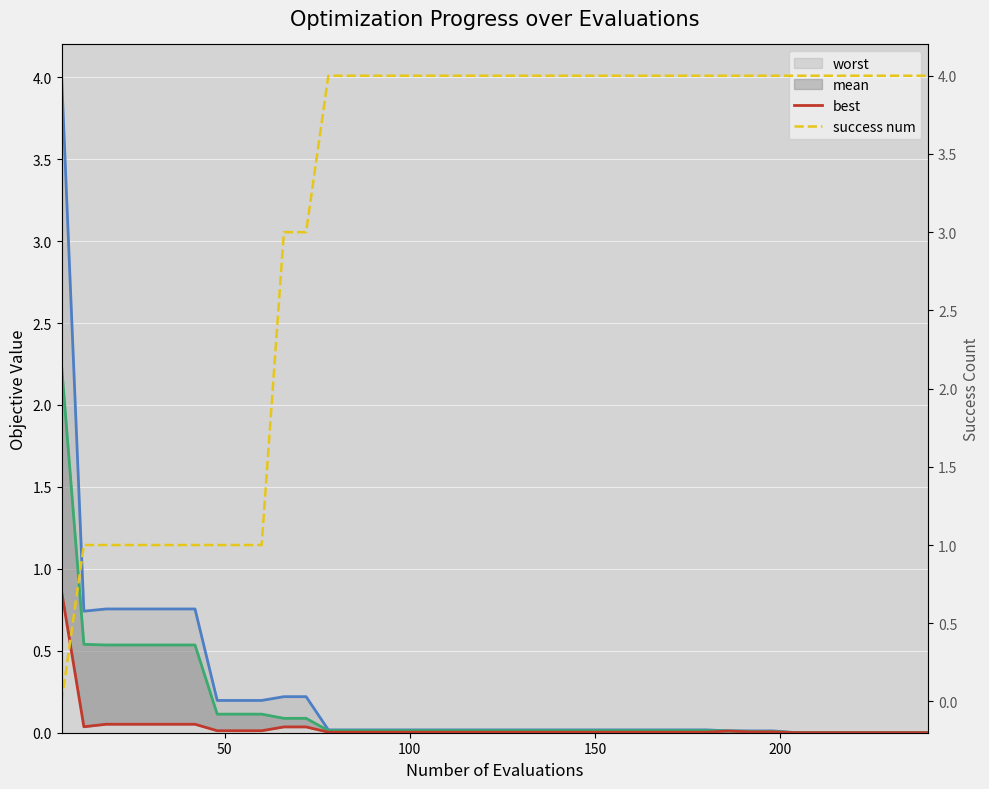

How many lines are shown in the chart?

4